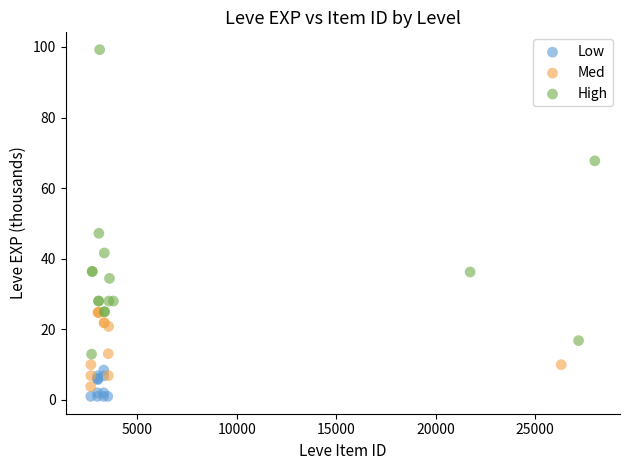

Which series reaches the maximum Y coordinate?

High